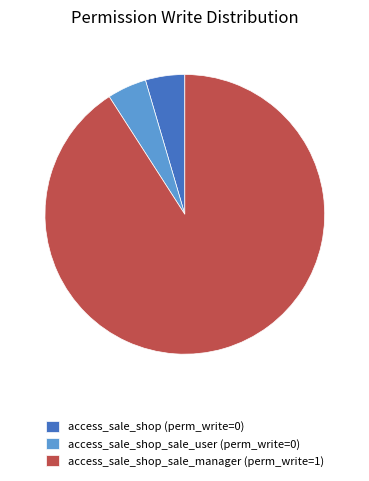

Approximately how many times larger is the value at access_sale_shop (perm_write=0) compared to access_sale_shop_sale_user (perm_write=0)?

1.0